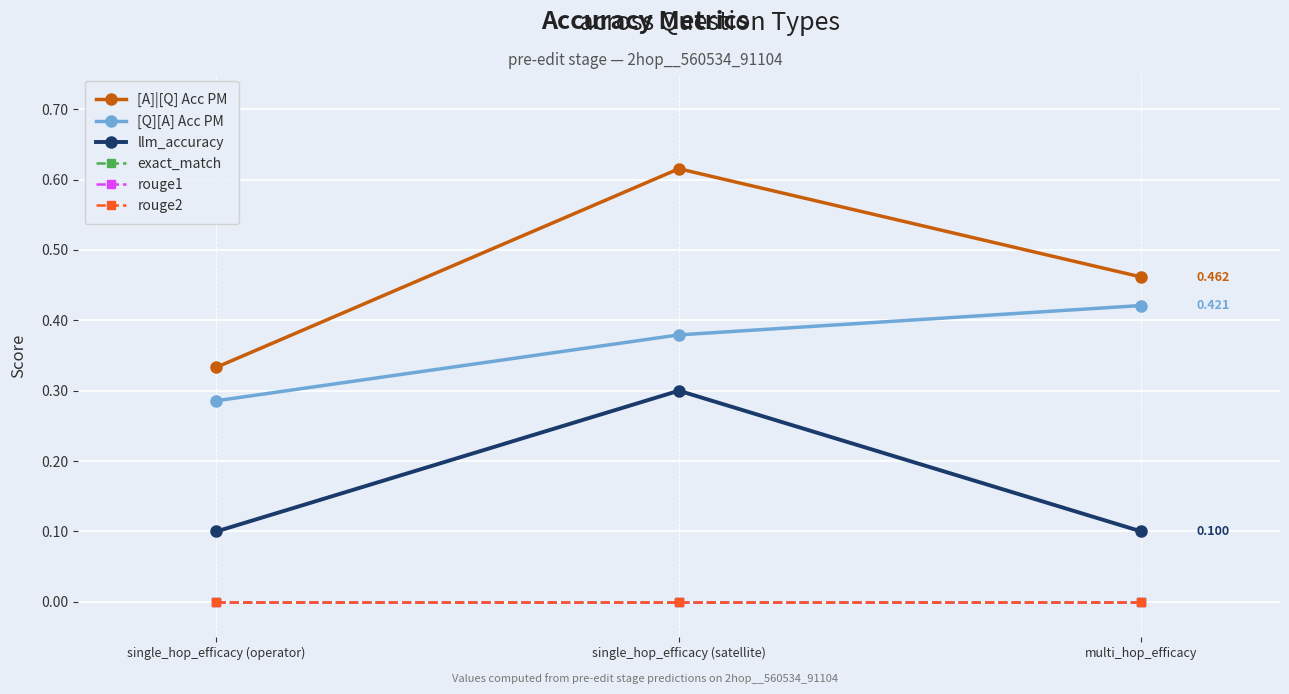

What position from the left is single_hop_efficacy (satellite)?

2